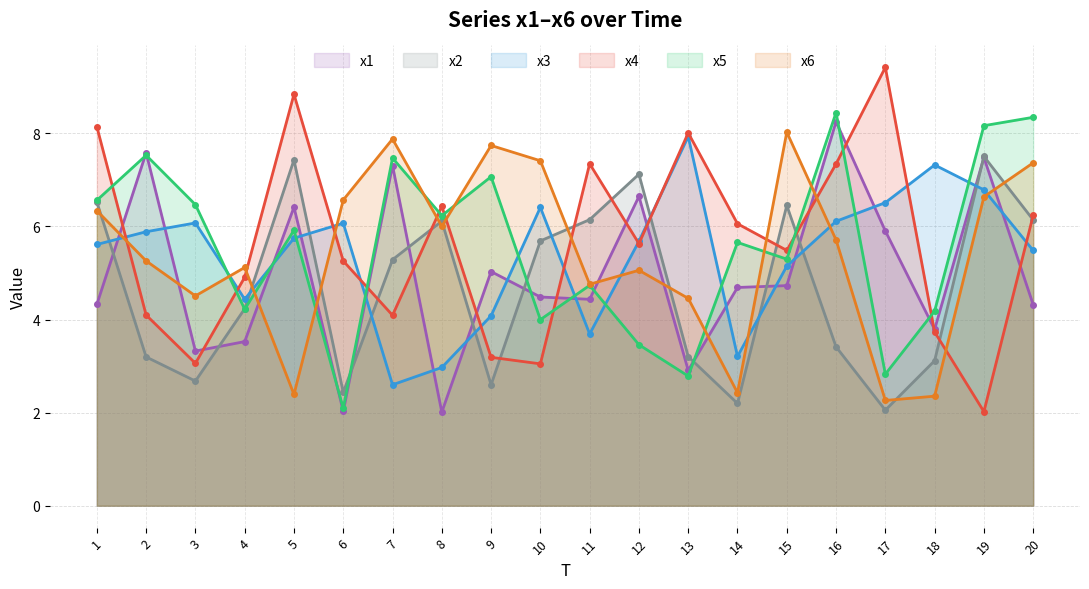

At which category does x6 reach its first local peak?

4